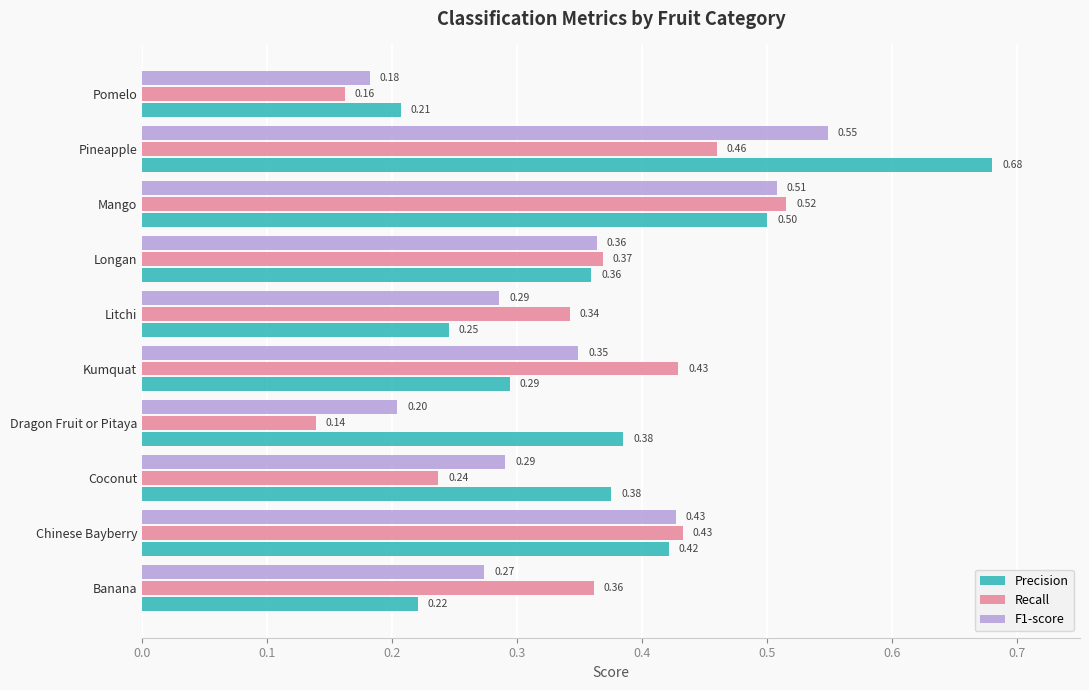

What is the maximum value for Recall?

0.5